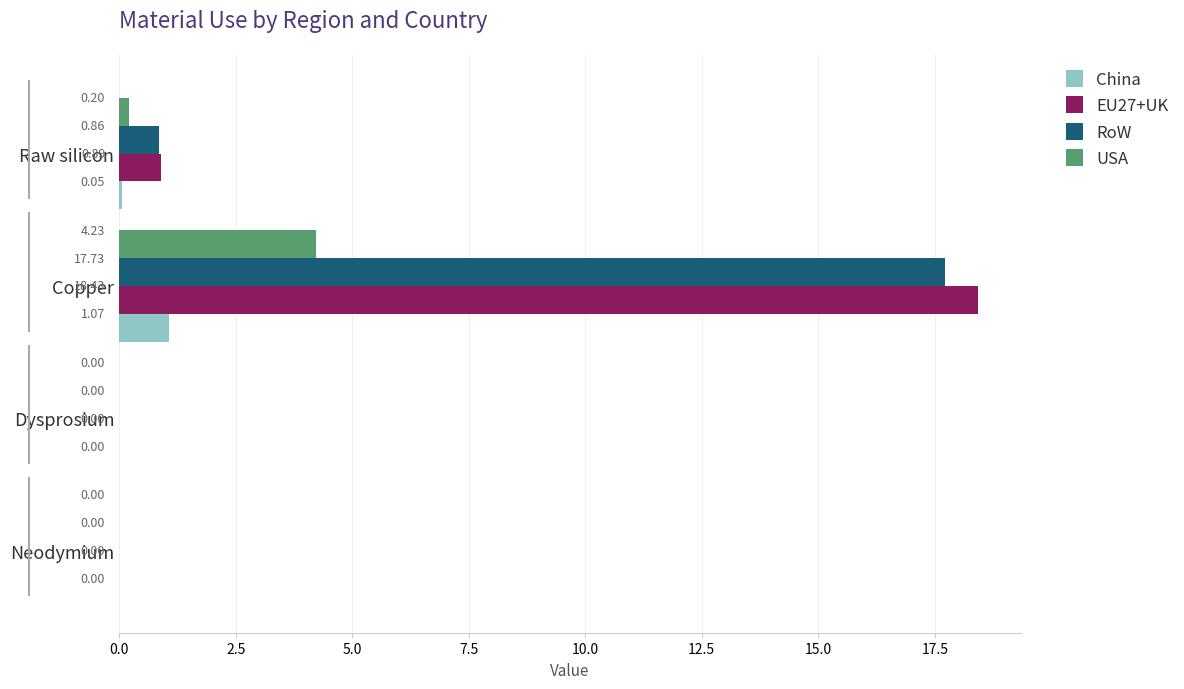

Which series has the largest total across all categories?

EU27+UK